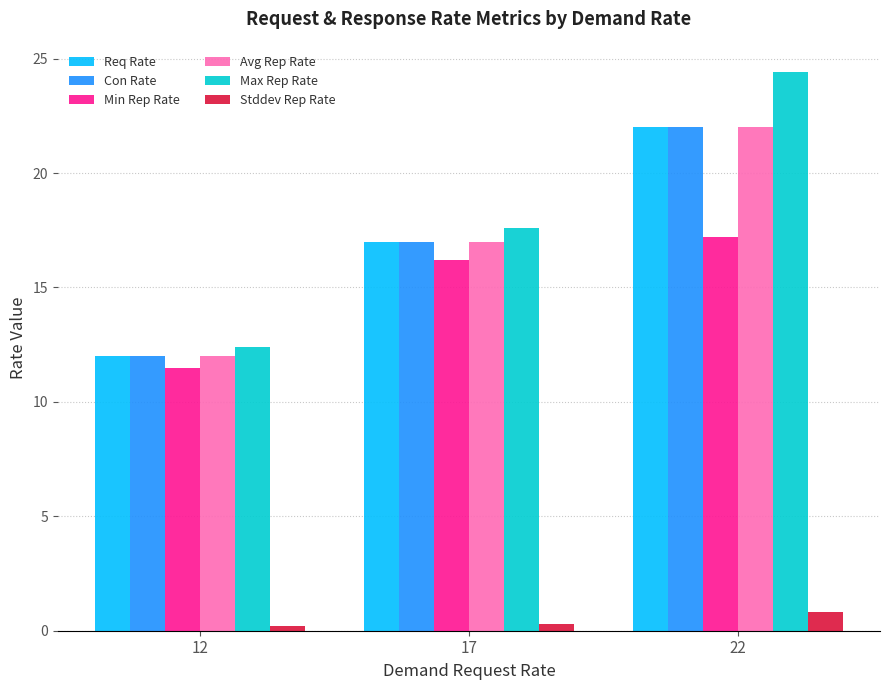

At how many categories does at least one series exceed 5?

3